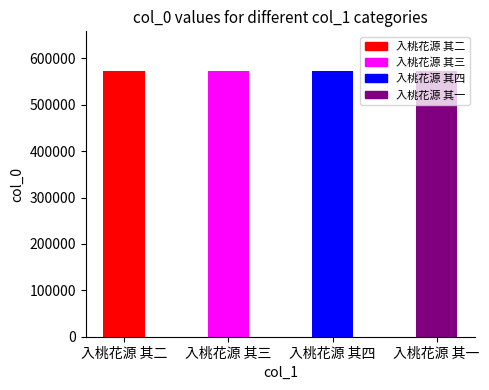

How many categories are shown in the chart?

4